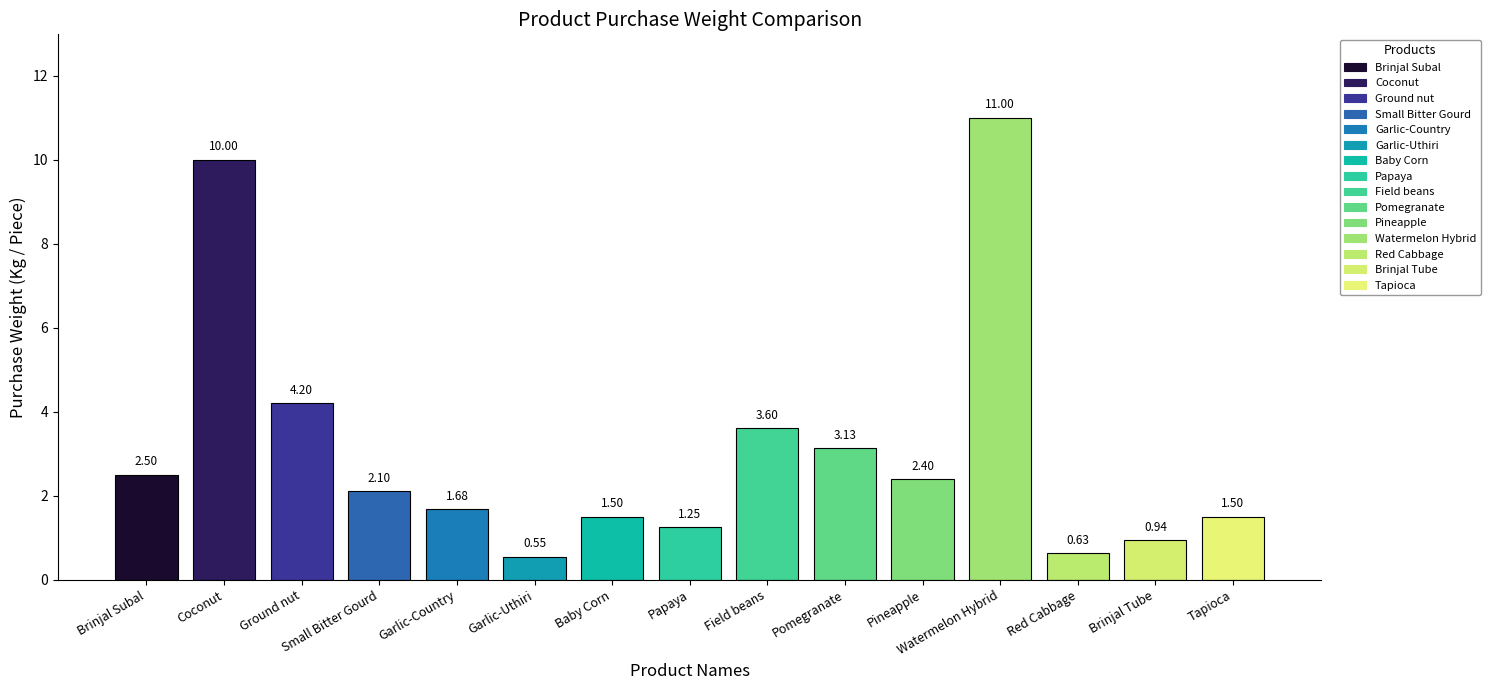

How many data points are less than 2?

7